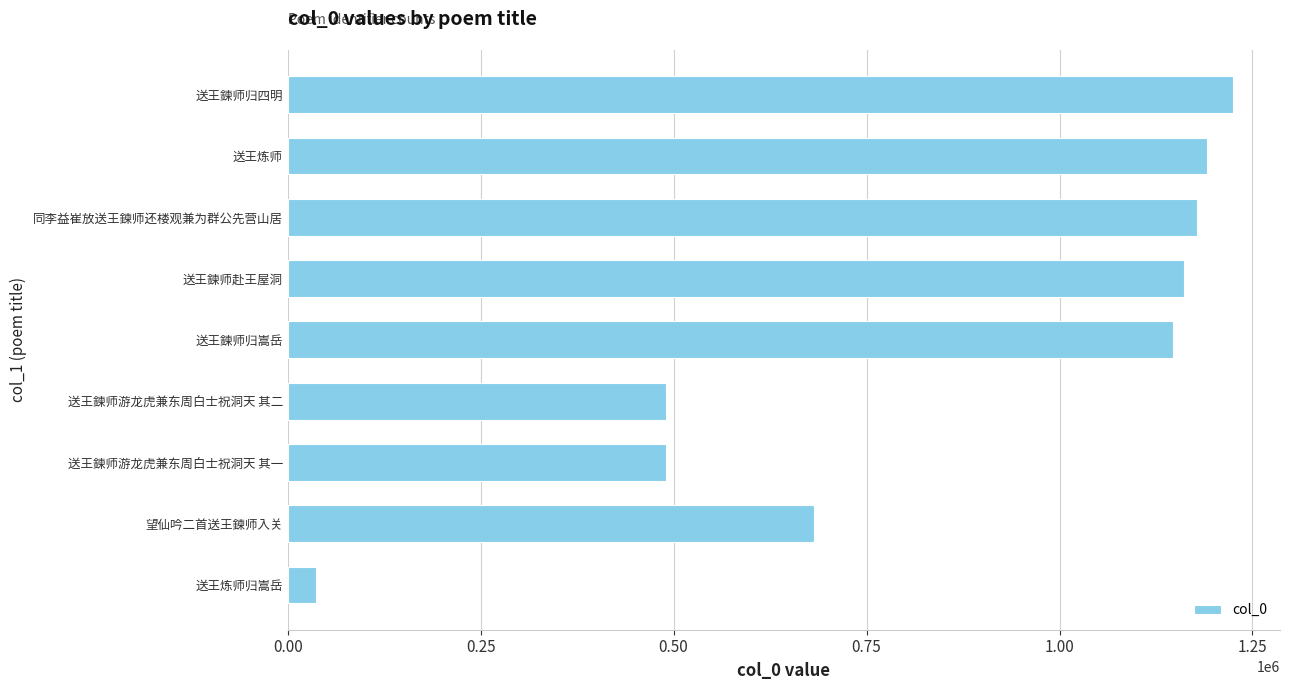

What is the greatest value displayed?

1224416